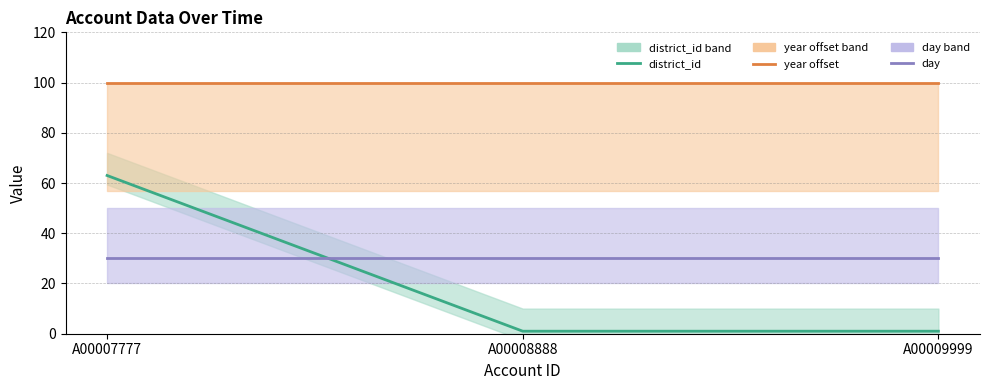

What is the value of the district_id point at the 3rd from the left?

1